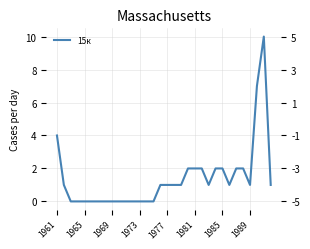

True or false: the data shows 7 at 10.

False